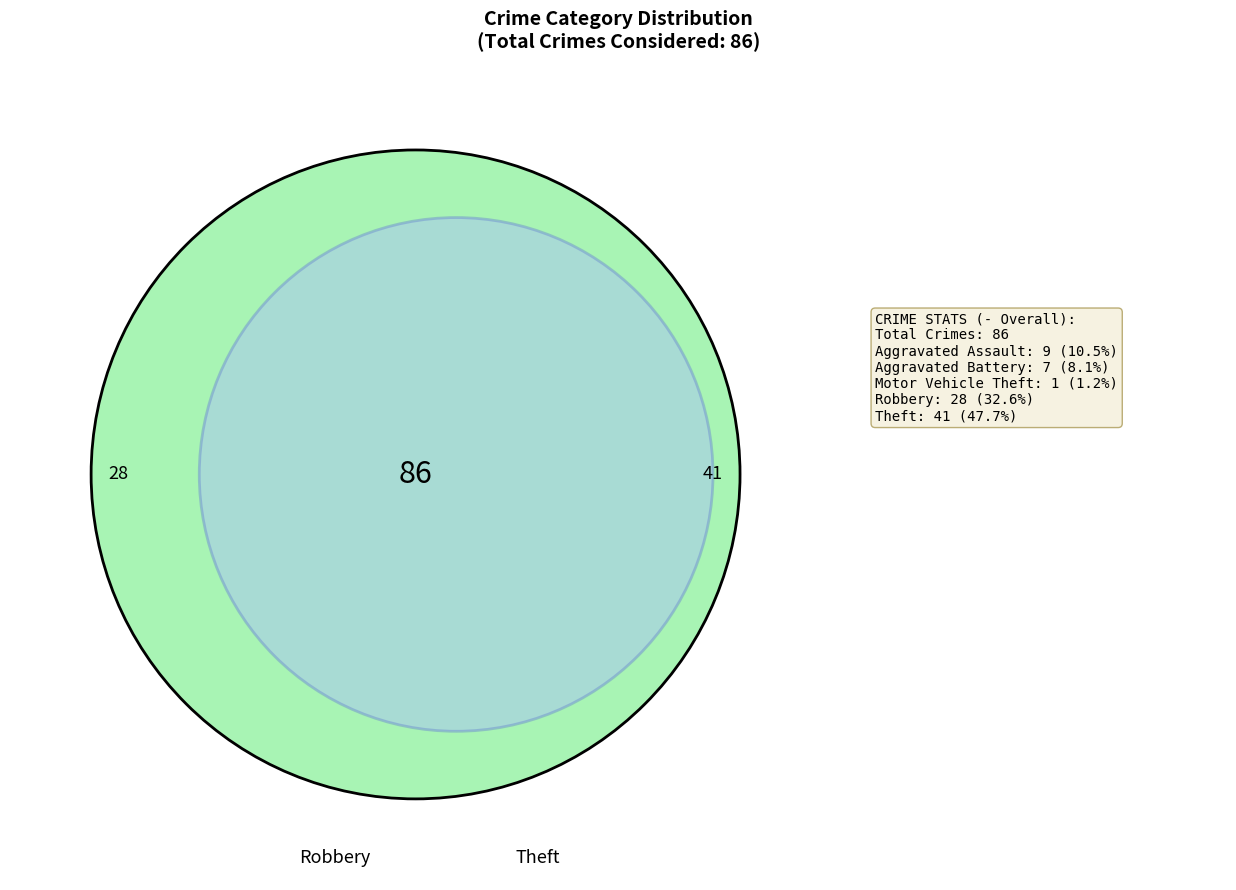

Does any single category account for the majority?

No